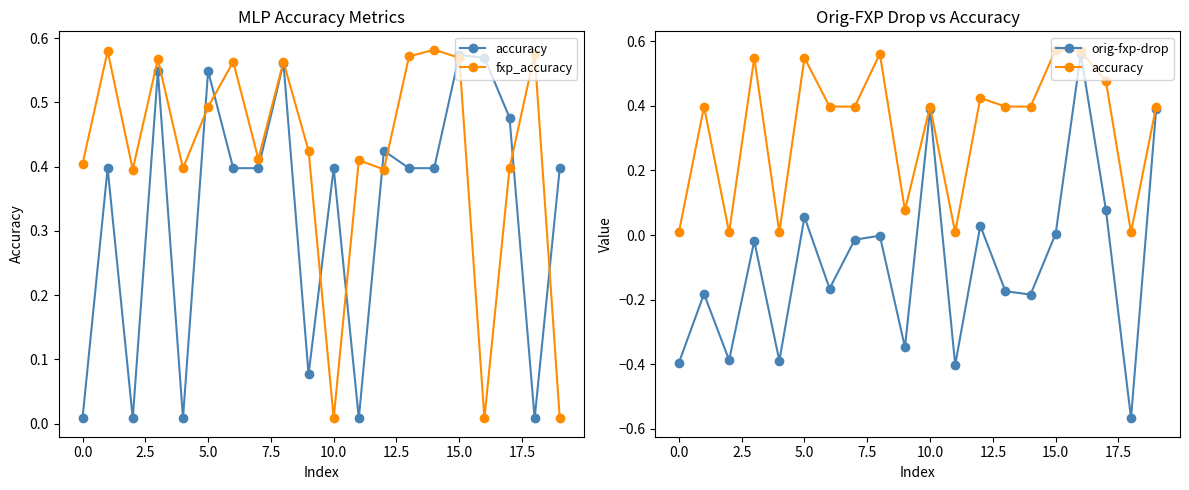

Which series has the largest total across all categories?

fxp_accuracy